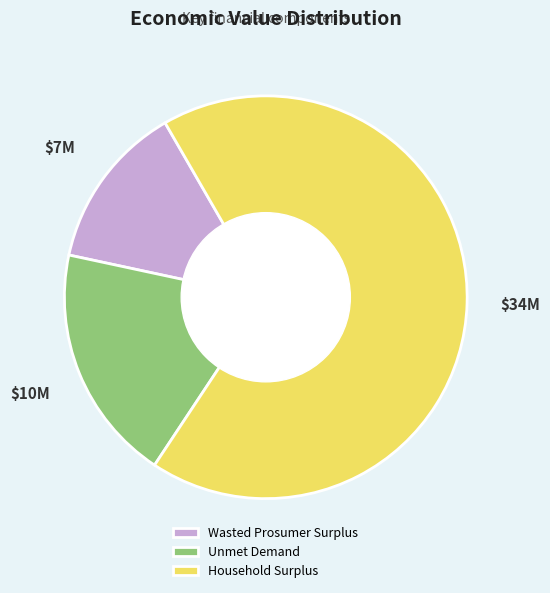

What is the smallest slice in the pie chart?

Wasted Prosumer Surplus